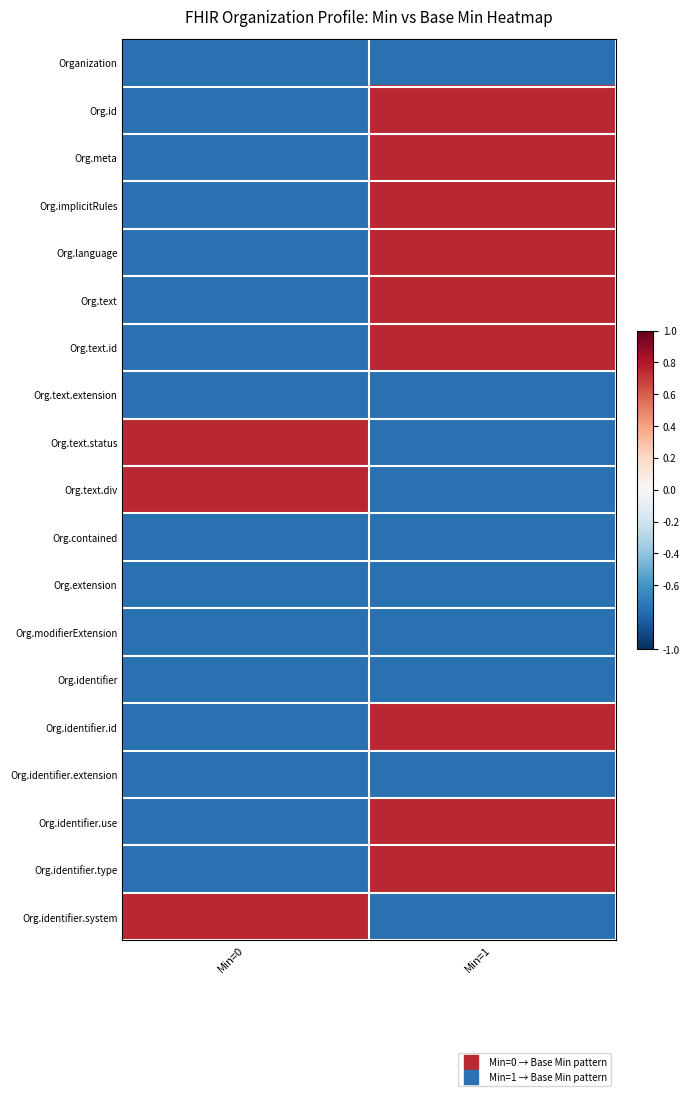

Count the number of data series in this chart.

19